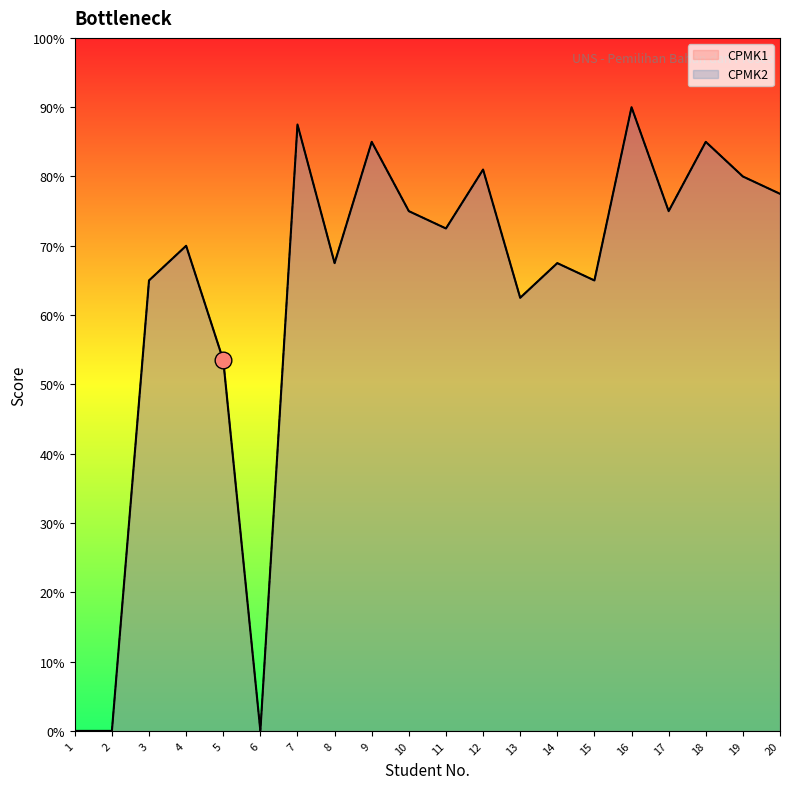

What are all the series names shown in the legend?

CPMK1, CPMK2